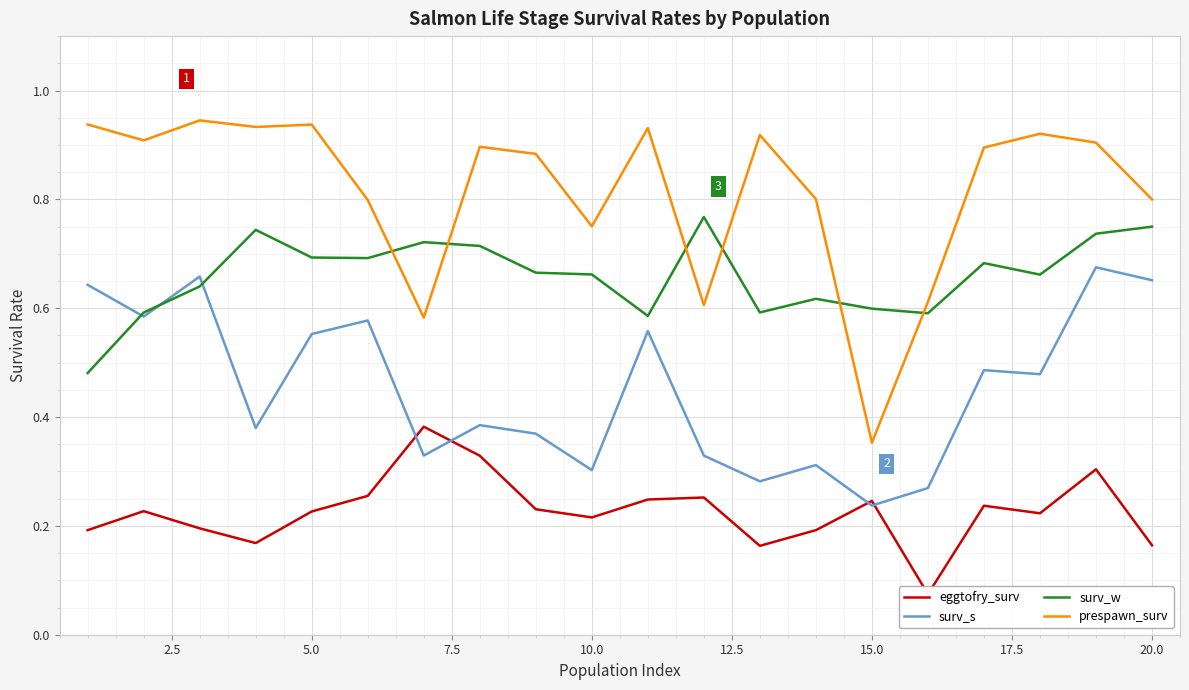

What is the maximum value shown in the chart?

0.9